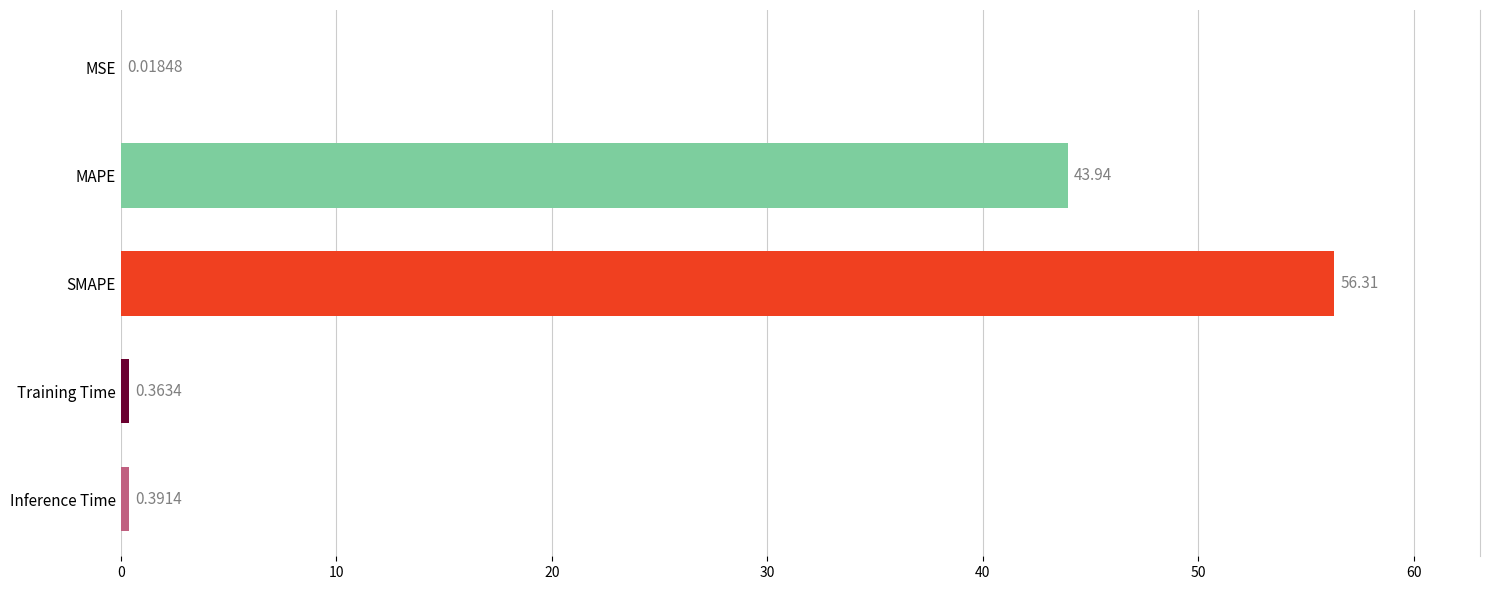

Does the chart contain stacked bars?

No